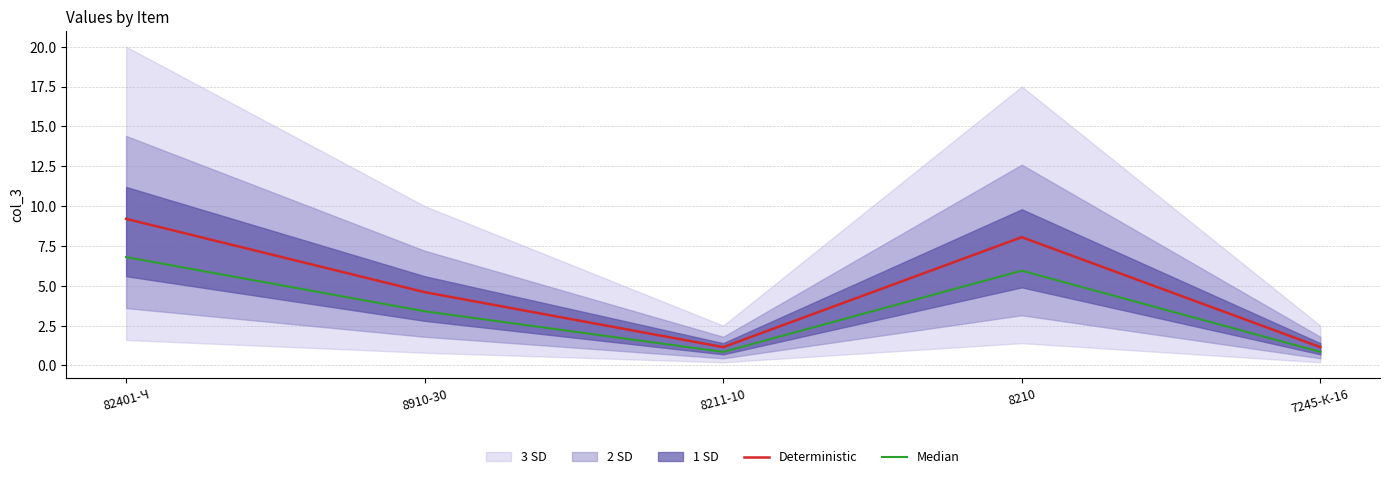

True or false: Median has a value of 0.4 at 8211-10.

False